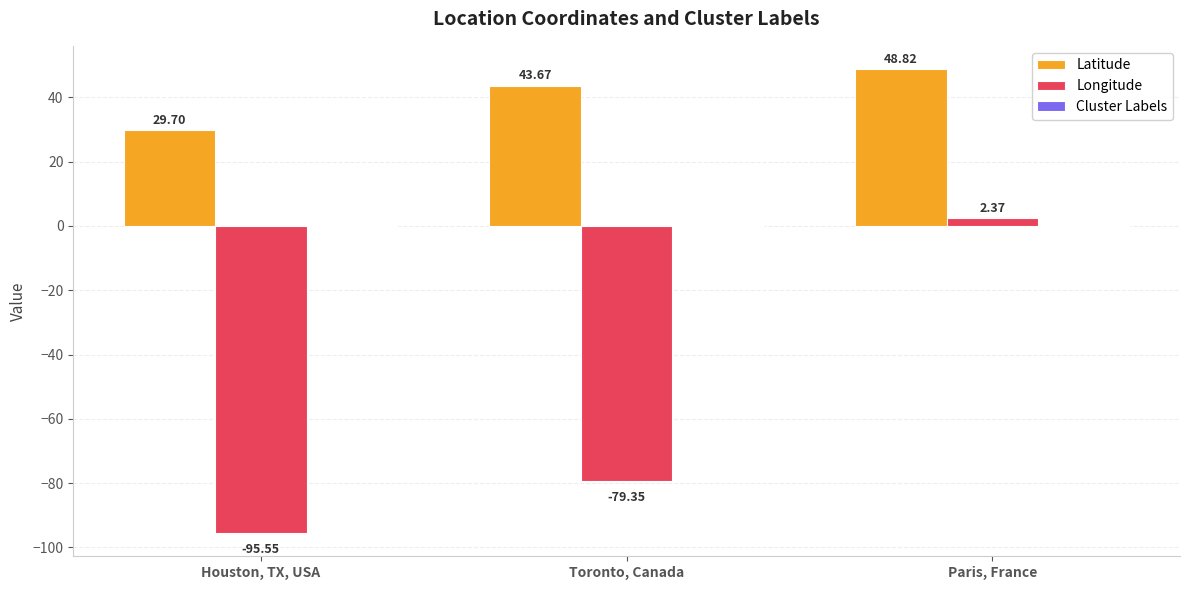

What is the smallest value displayed?

-95.5